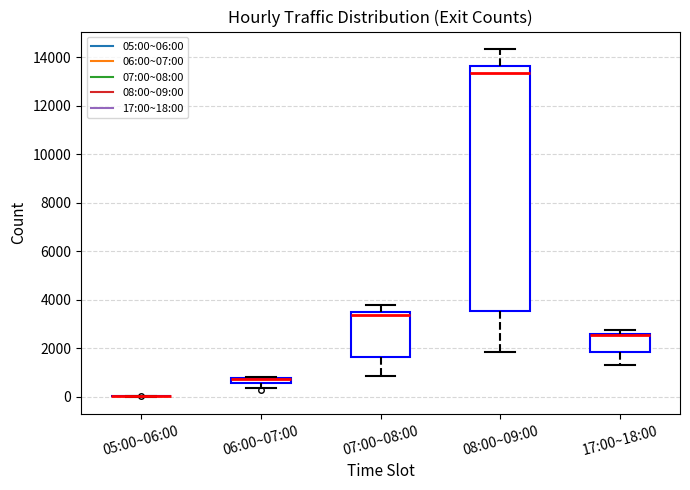

Where does the lower whisker of the box for 17:00~18:00 end on the y-axis? The values are not printed on the chart, so give them approximately, as read against the axis.

1400